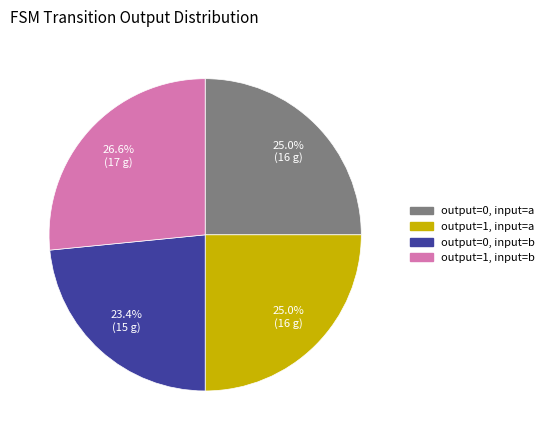

To the nearest percent, what is the difference between the largest and smallest slice percentages?

3%